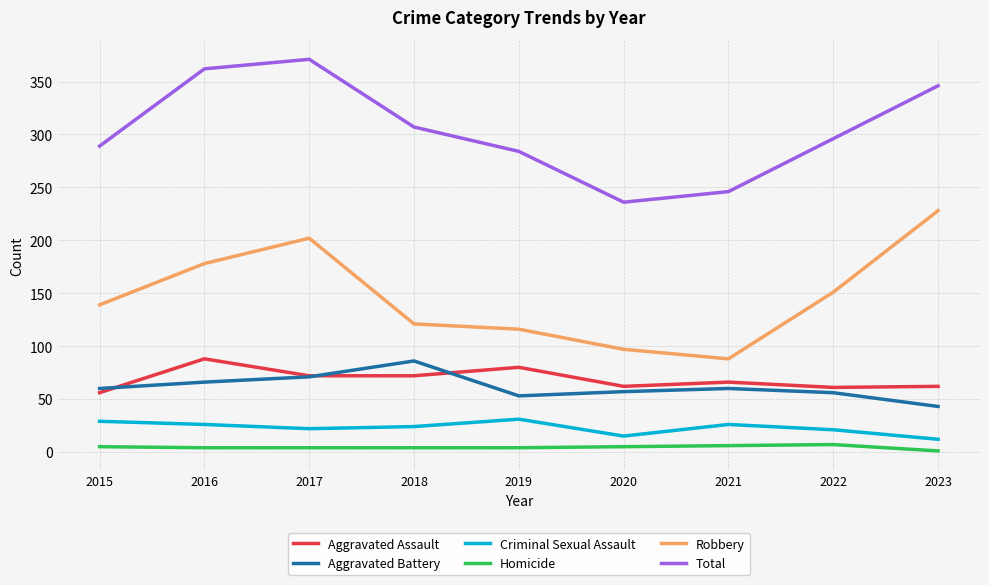

At which category does the chart reach its peak across all series?

2017